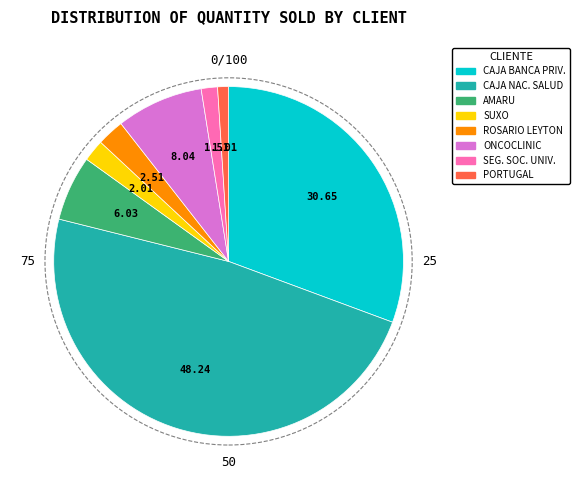

Is there a majority slice in this chart?

No